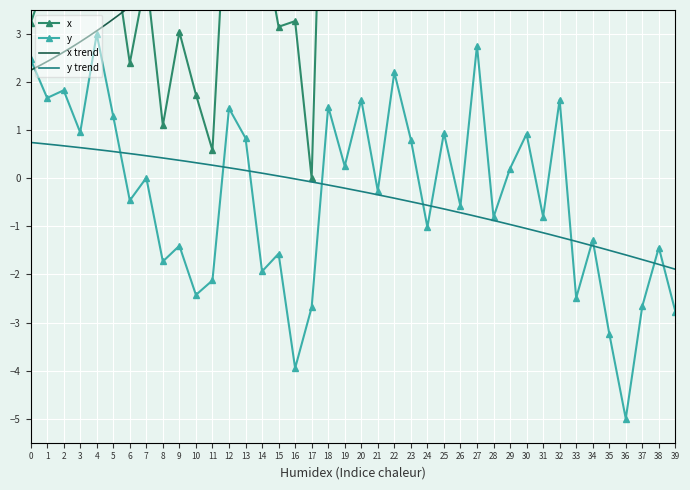

Reading right to left, transcribe all the data shown in this chart.

x: 39=22.0	38=16.8	37=21.6	36=13.5	35=12.2	34=17.2	33=21.1	32=15.6	31=17.8	30=16.2	29=16.9	28=14.9	27=13.3	26=14.4	25=9.0	24=10.5	23=9.1	22=12.4	21=13.9	20=11.5	19=13.1	18=11.7	17=0.0	16=3.3	15=3.2	14=5.0	13=5.0	12=6.9	11=0.6	10=1.7	9=3.0	8=1.1	7=4.2	6=2.4	5=4.7	4=5.4	3=3.6	2=4.4	1=4.2	0=3.2
y: 39=-2.8	38=-1.4	37=-2.7	36=-5.0	35=-3.2	34=-1.3	33=-2.5	32=1.6	31=-0.8	30=0.9	29=0.2	28=-0.8	27=2.8	26=-0.6	25=0.9	24=-1.0	23=0.8	22=2.2	21=-0.3	20=1.6	19=0.3	18=1.5	17=-2.7	16=-3.9	15=-1.6	14=-1.9	13=0.8	12=1.5	11=-2.1	10=-2.4	9=-1.4	8=-1.7	7=0.0	6=-0.5	5=1.3	4=3.0	3=1.0	2=1.8	1=1.7	0=2.5